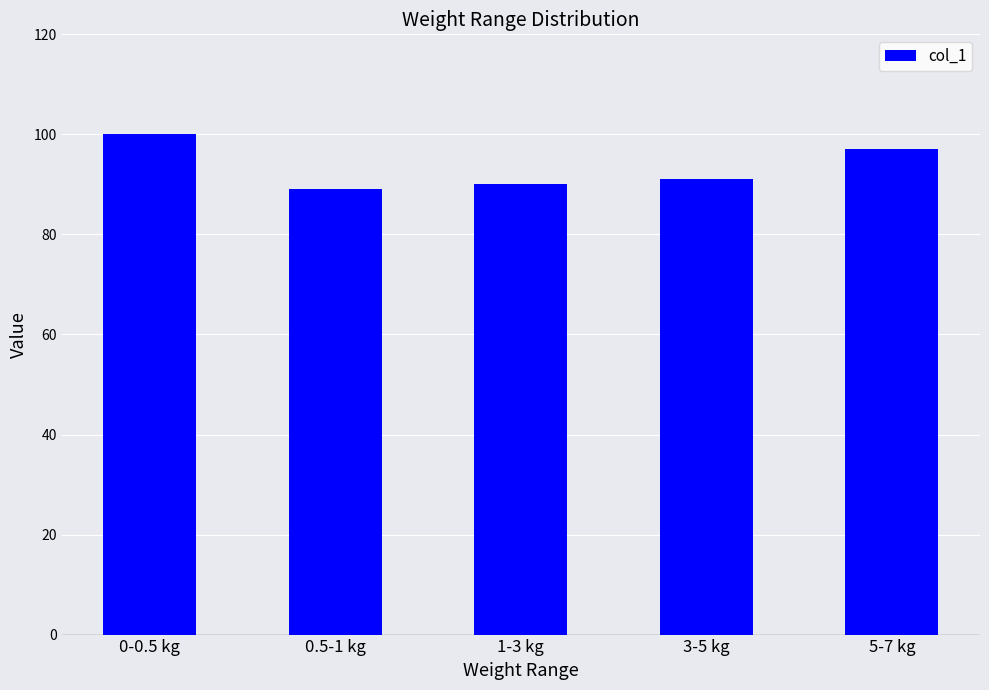

Reading left to right, list all the values displayed in this chart.

0-0.5 kg=100	0.5-1 kg=89	1-3 kg=90	3-5 kg=91	5-7 kg=97